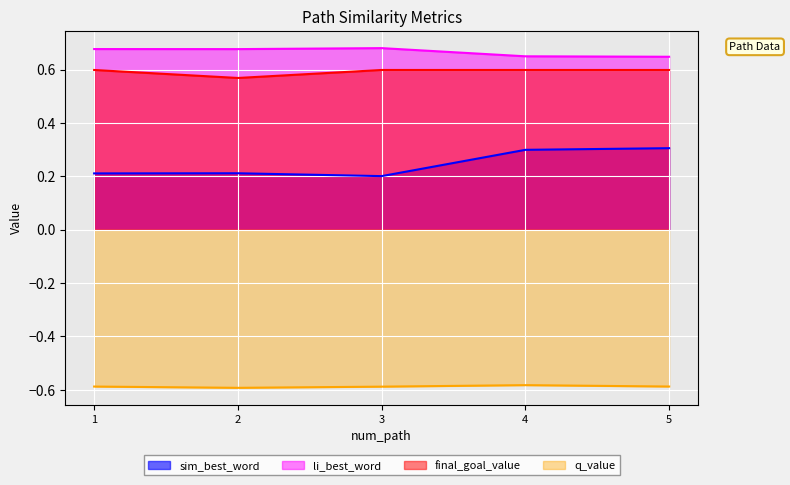

True or false: li_best_word and q_value cross at least once.

False